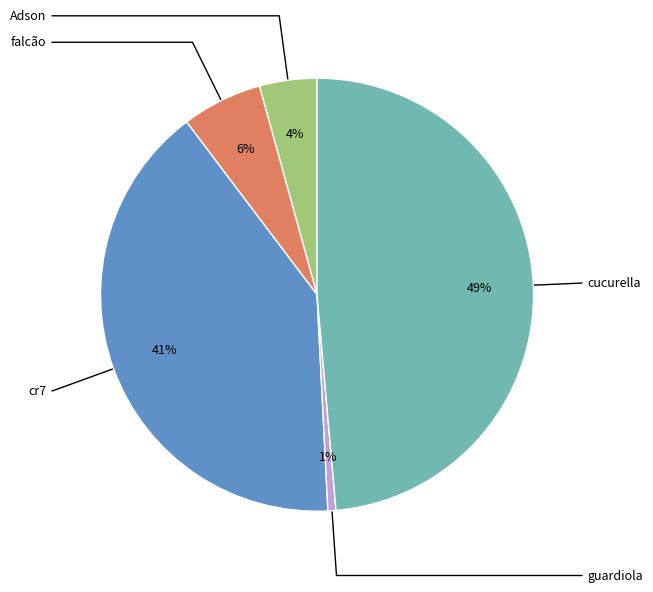

True or false: cucurella accounts for 49% of the total.

True